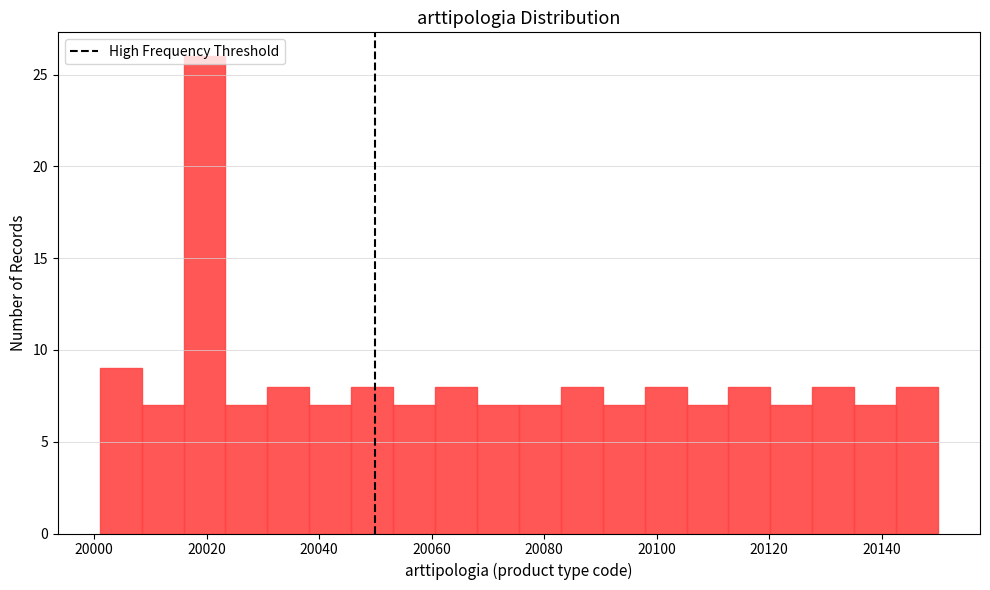

Read against the x-axis, roughly where is the centre of the tallest bar?

20020